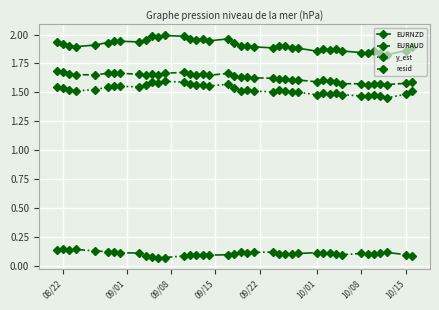

Which series has the widest spread of values?

EURNZD